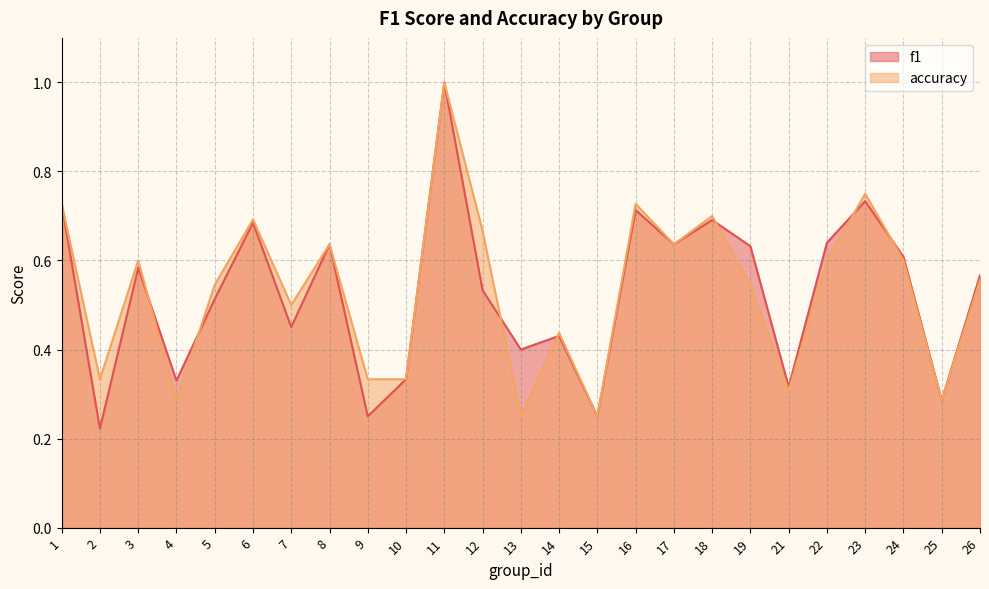

Between 4 and 26, which series saw the biggest shift?

accuracy